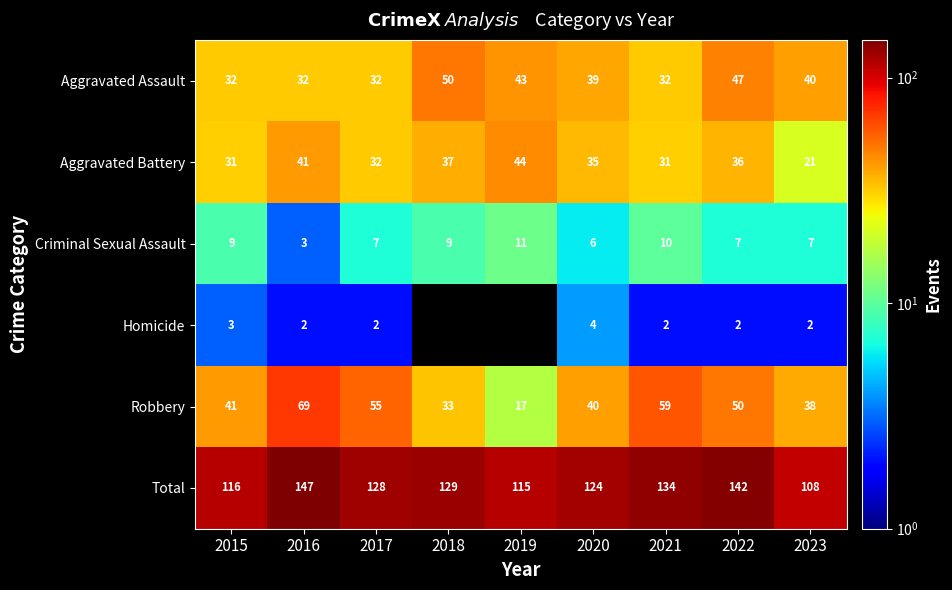

At how many categories does at least one series exceed 7?

9